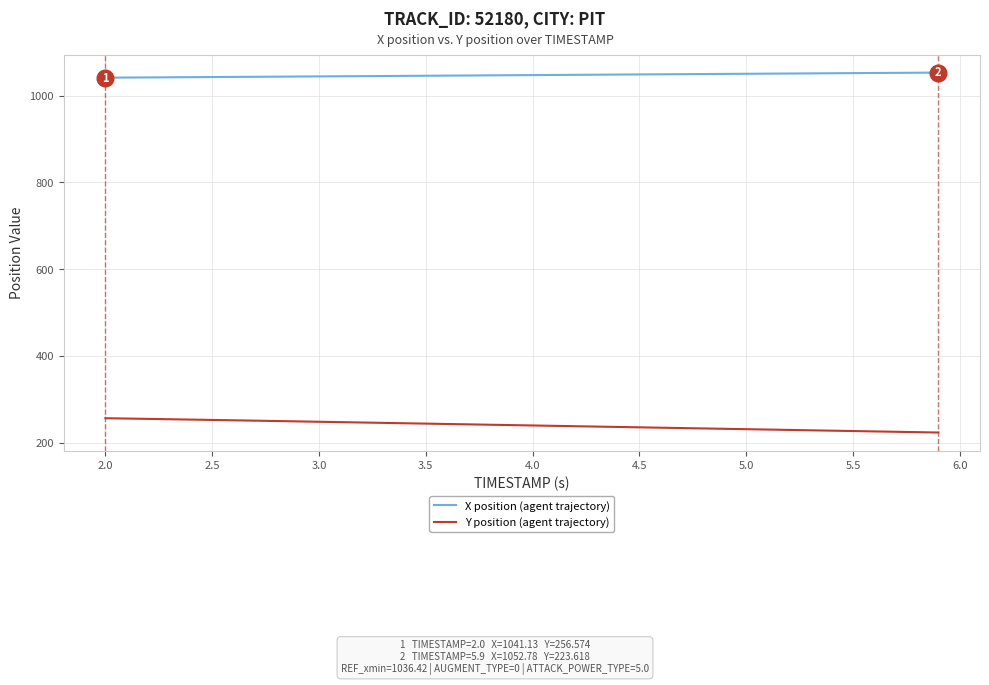

Is this an area chart (filled region under the line)?

No